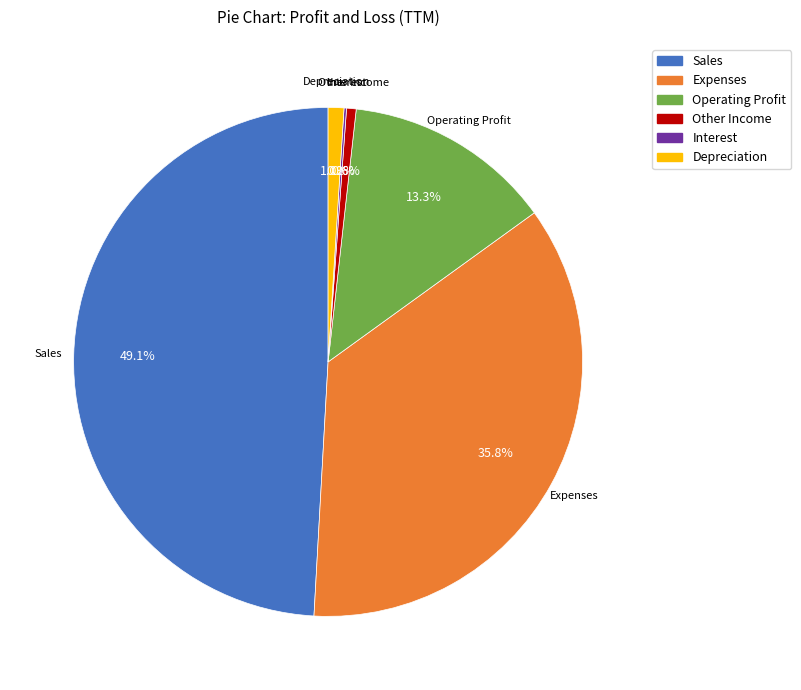

Between Expenses and Operating Profit, which is larger?

Expenses